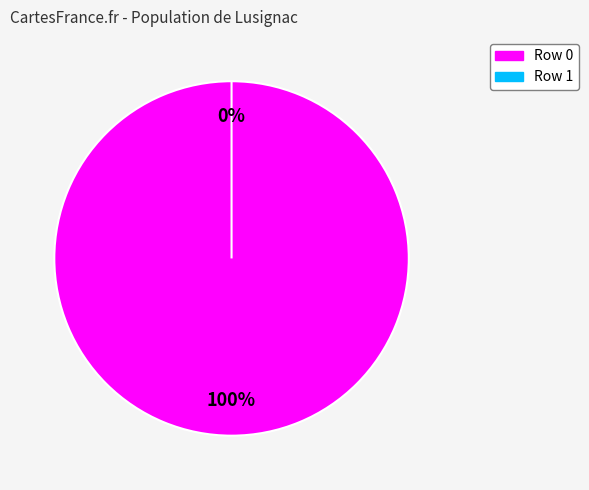

Is it true that Row 1 is 14% of the pie?

False